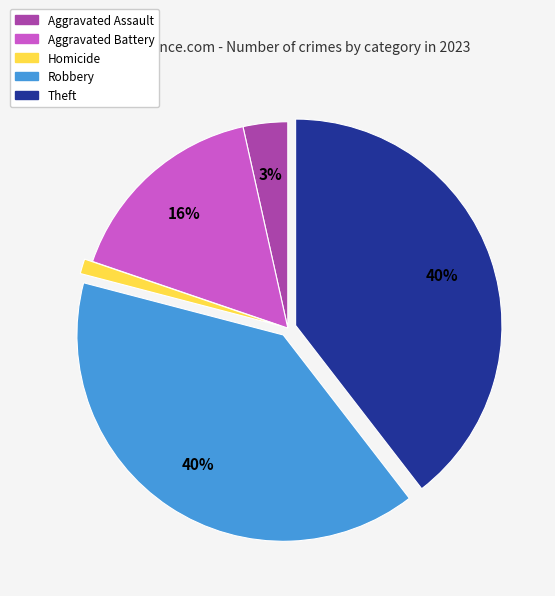

Is there any slice that represents more than half of the pie?

No